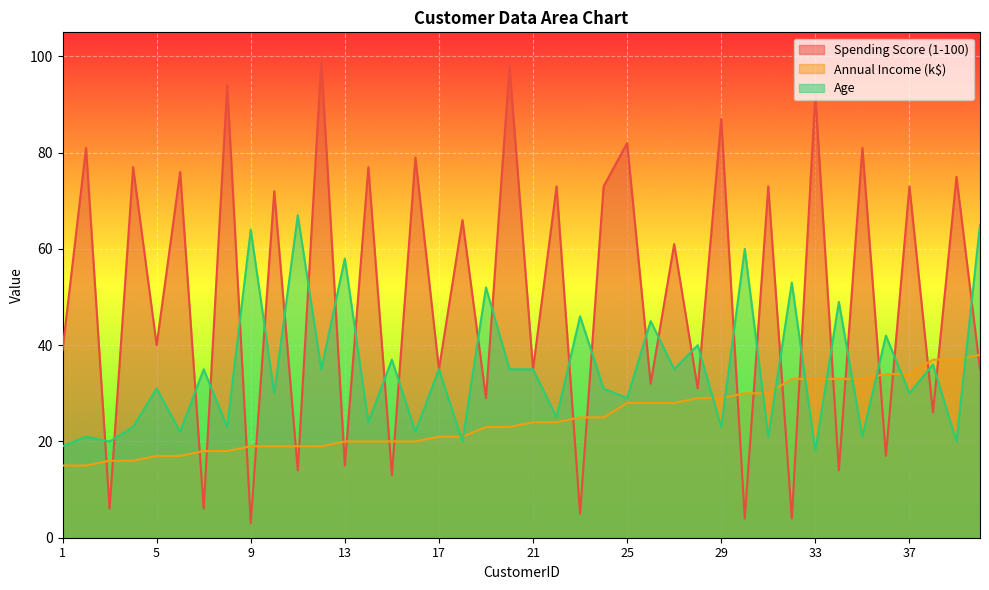

At which label does Spending Score (1-100) first exceed 61?

2